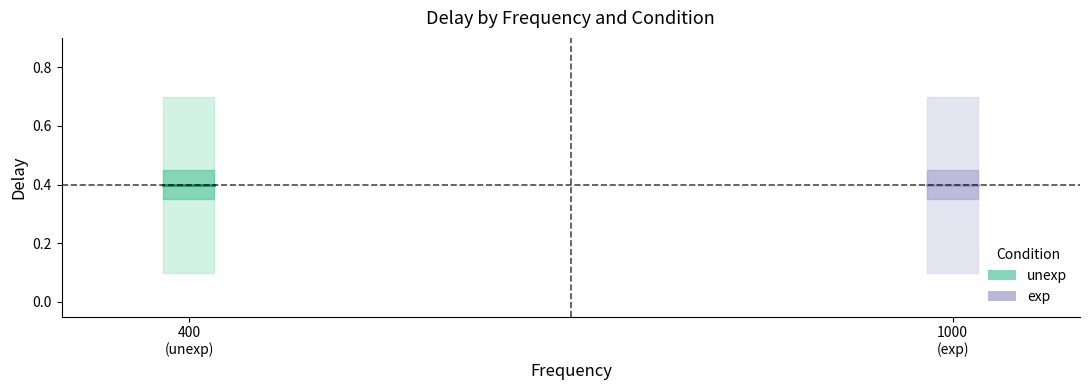

Which category has the lowest value across all series?

400